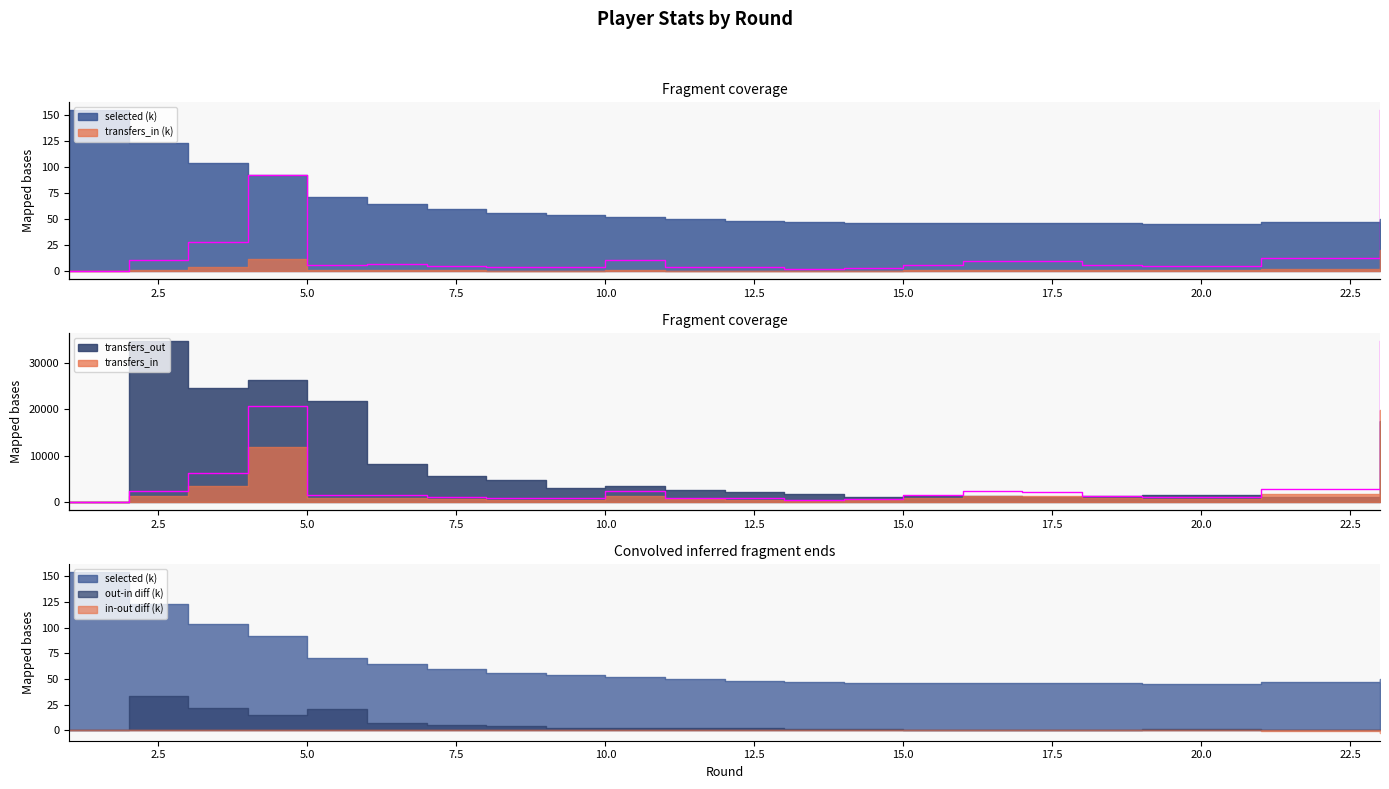

The chart shows a value of 108.8 at 17. True or false?

False